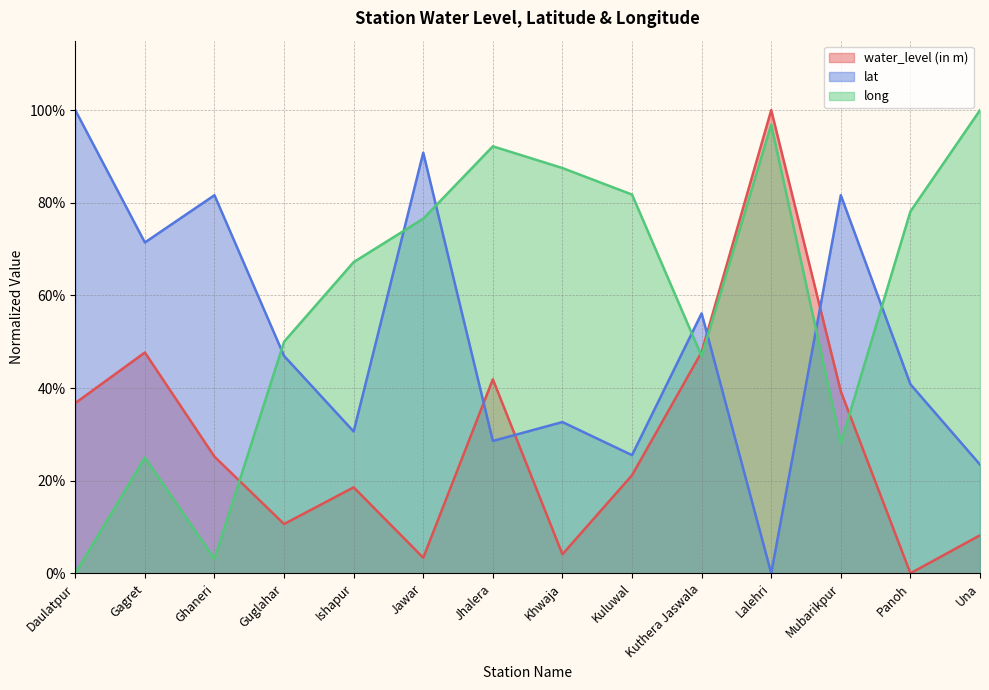

Which category has the lowest value across all series?

Panoh